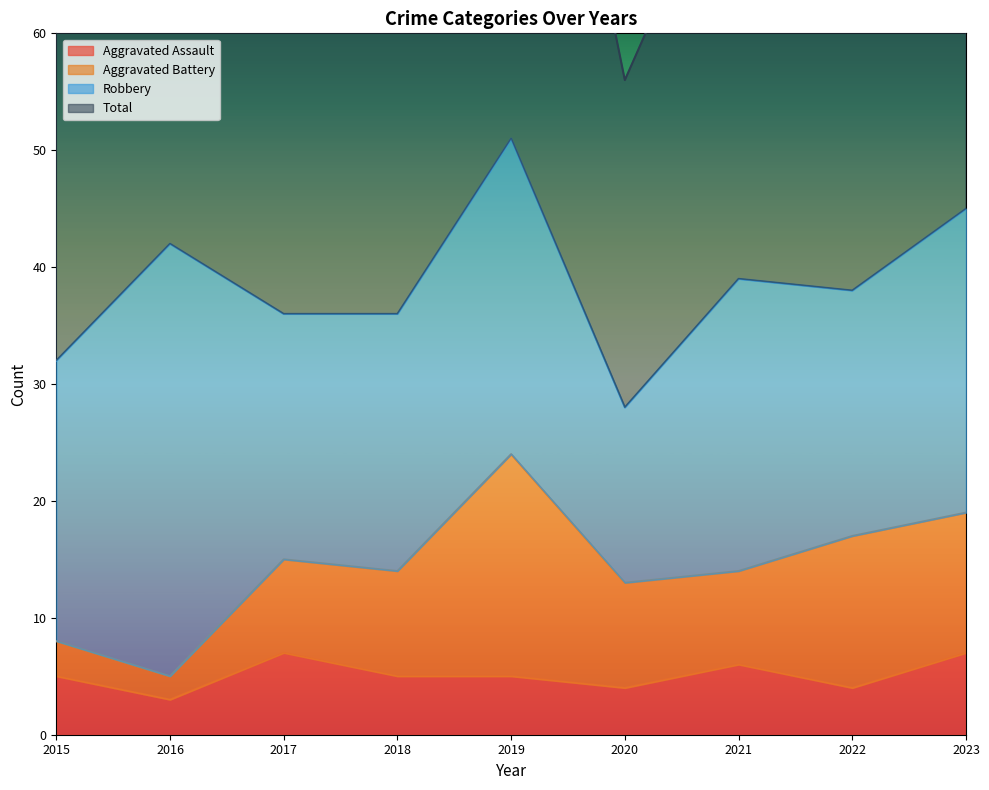

At which category is the sum across all series the highest?

2019